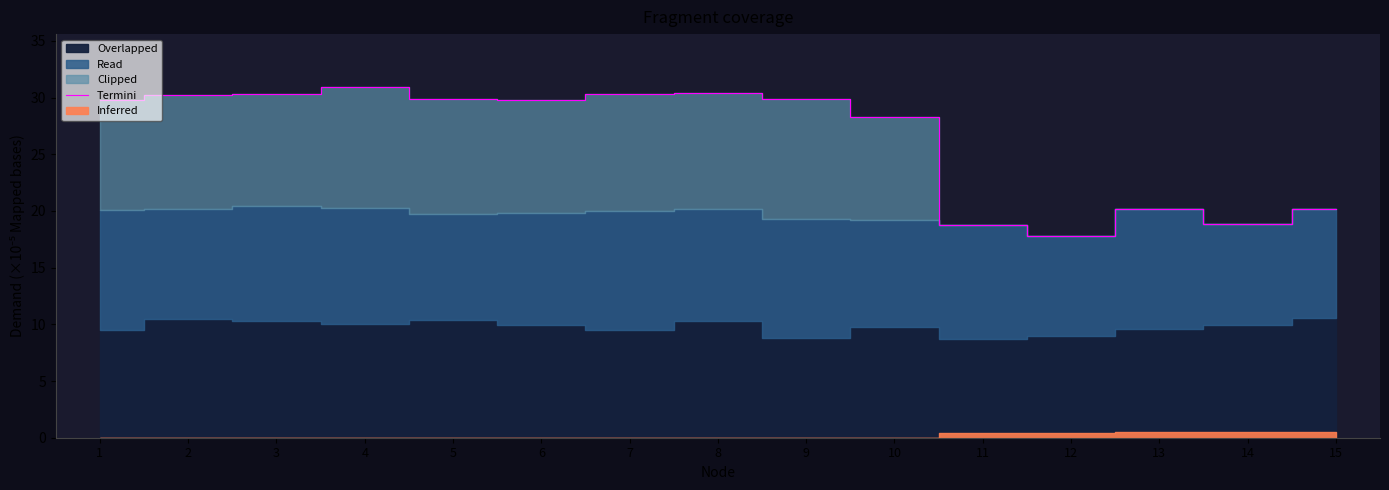

Reading left to right, list all the values displayed in this chart.

29.8	30.3	30.3	31.0	29.9	29.8	30.3	30.4	29.9	28.3	18.8	17.8	20.1	18.9	20.1